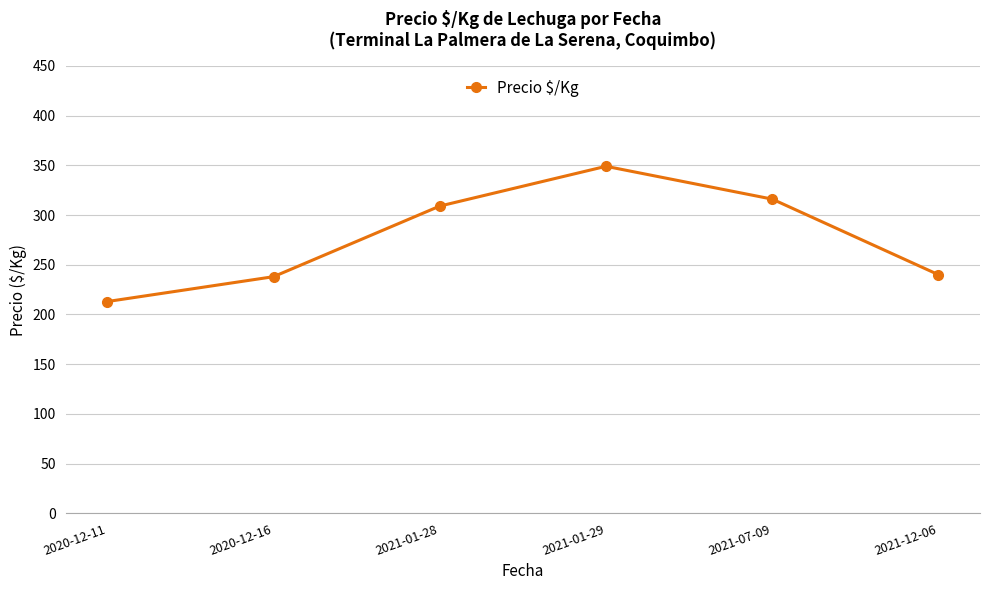

What is the label of the 3rd point from the right?

2021-01-29